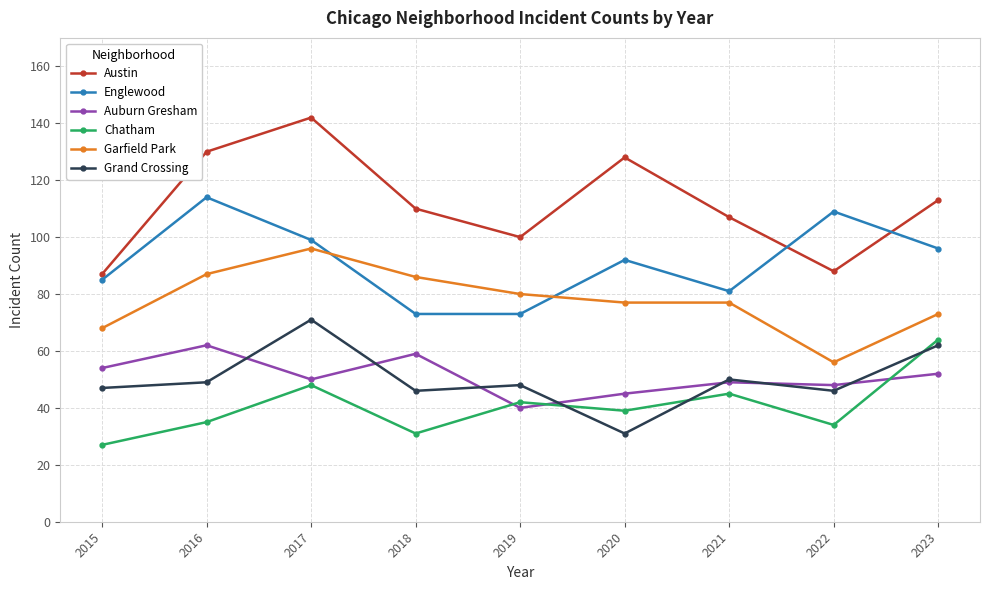

What is the difference between the highest and lowest values at 2015?

60